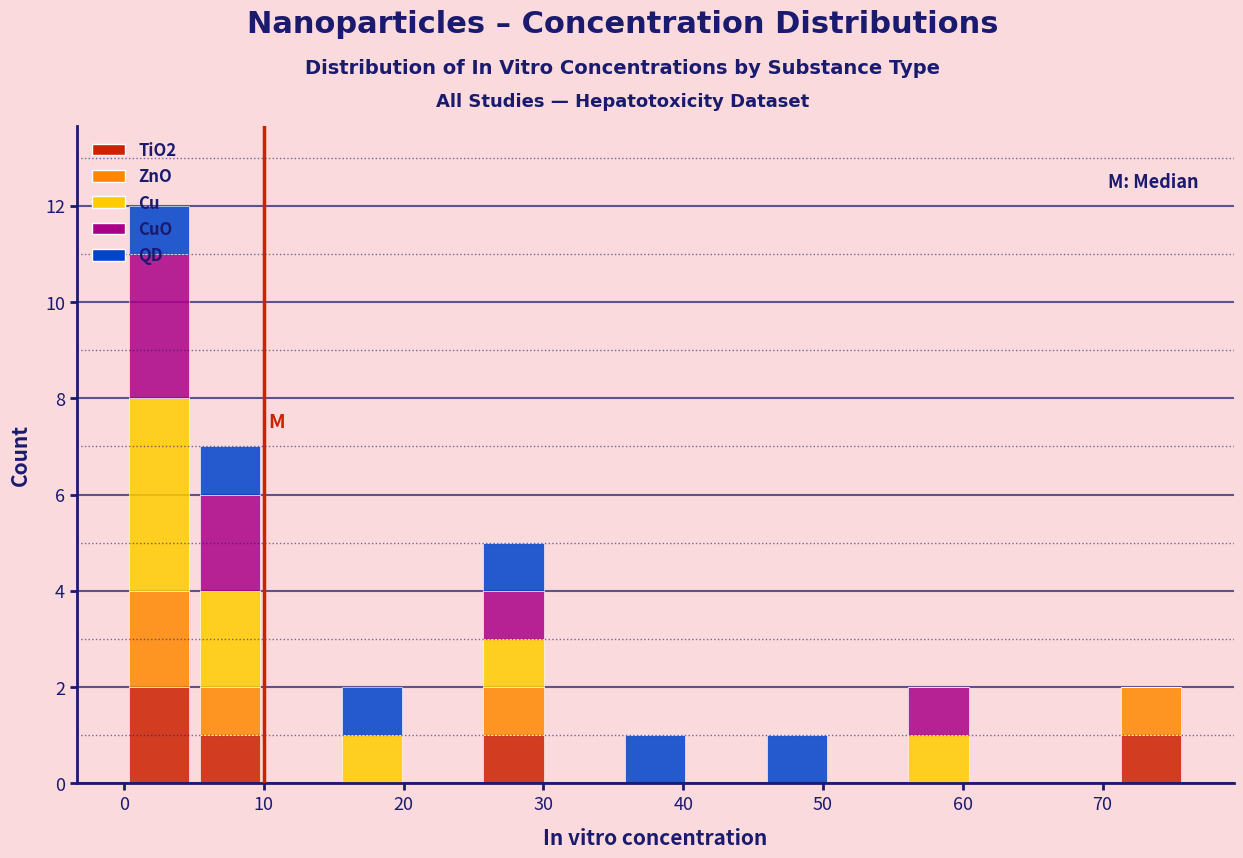

Reading left to right, list every stacked bar in this chart as the range it spans on the x-axis followed by its total height. Neither the bar edges nor the heights are printed on the chart, so give them approximately, as read against the axes.

0 to 5: 12
5 to 10: 7
10 to 15: 0
15 to 20: 2
20 to 25: 0
25 to 30: 5
30 to 35: 0
35 to 41: 1
41 to 46: 0
46 to 51: 1
51 to 56: 0
56 to 61: 2
61 to 66: 0
66 to 71: 0
71 to 76: 2